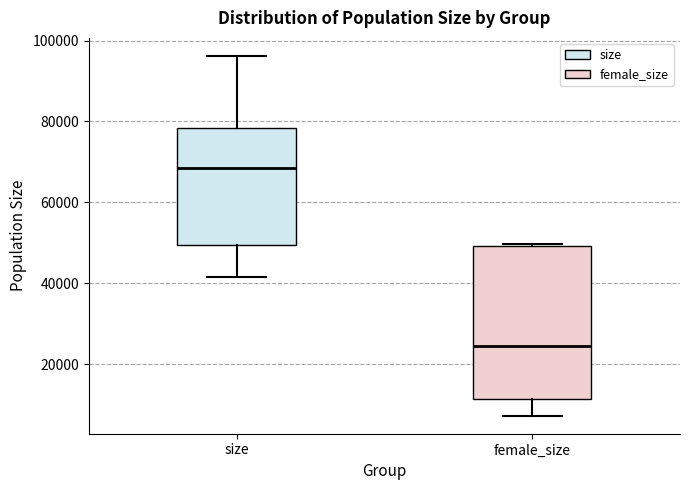

Reading left to right, transcribe this box plot: for each box, give where its median line is, the range the box spans, and where its two whiskers end, as read against the y-axis. The values are not printed on the chart, so give them approximately, as read against the axis.

size: median 68000, box 50000 to 78000, whiskers 42000 to 96000
female_size: median 24000, box 12000 to 50000, whiskers 8000 to 50000